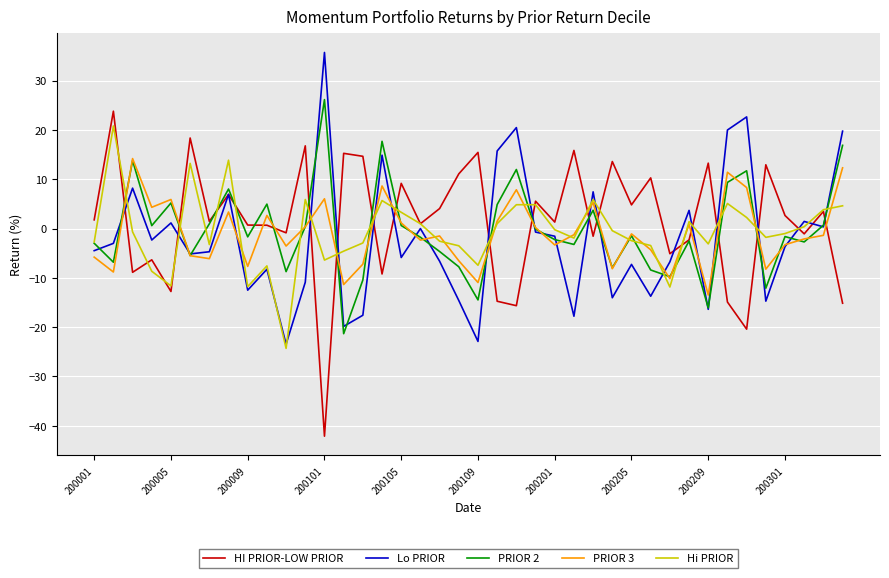

What is the lowest value of the HI PRIOR-LOW PRIOR series?

-42.1